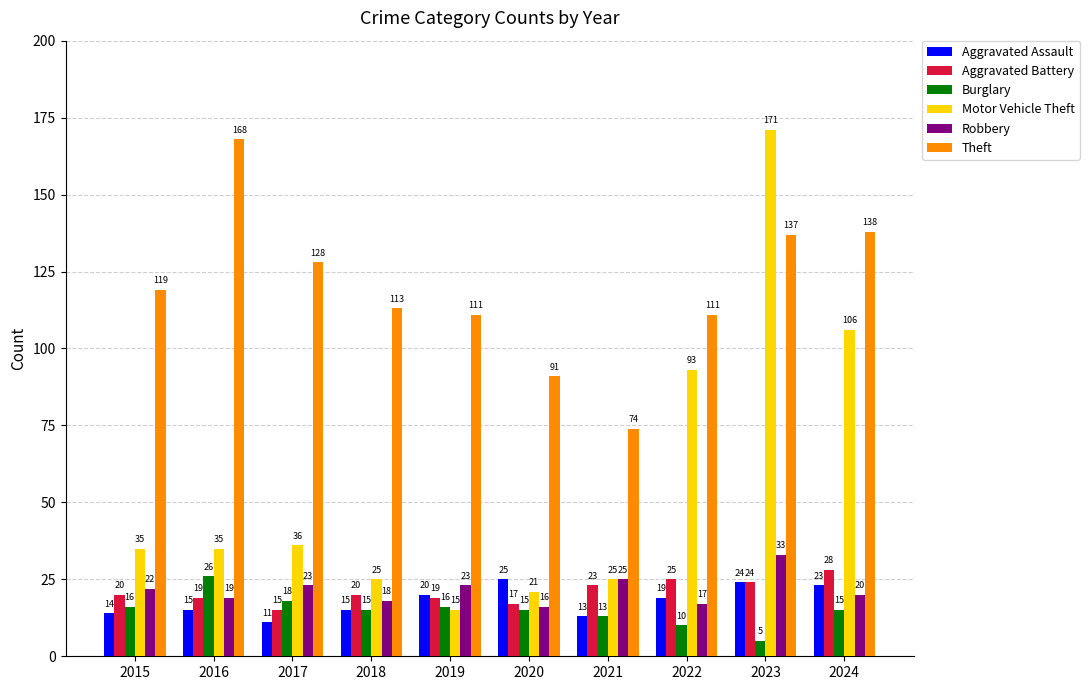

What is the minimum value for Aggravated Battery?

15